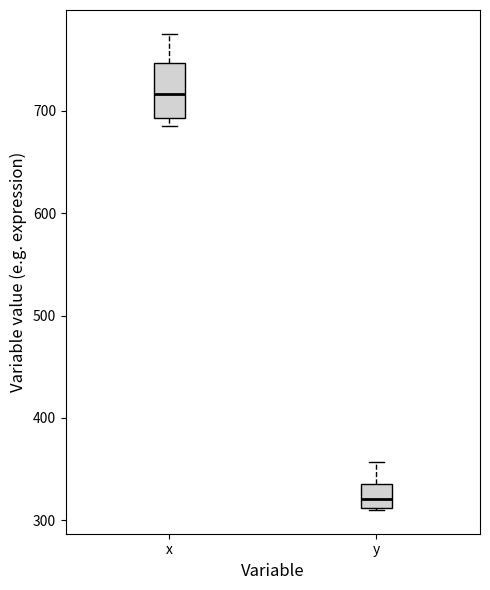

Where is the lower edge of the box for x on the y-axis? The values are not printed on the chart, so give them approximately, as read against the axis.

690